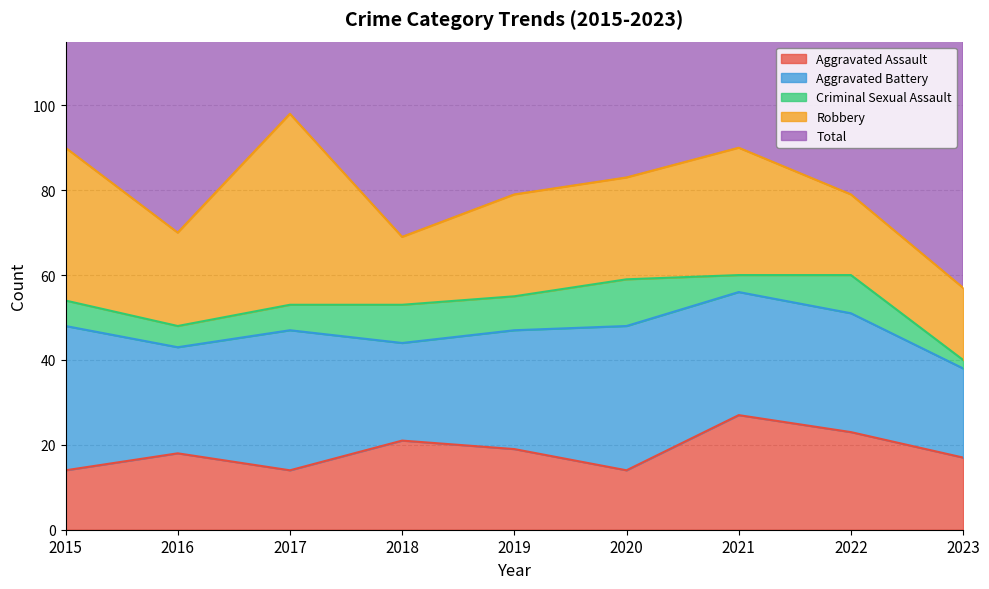

Which label corresponds to the smallest value in the chart?

2023